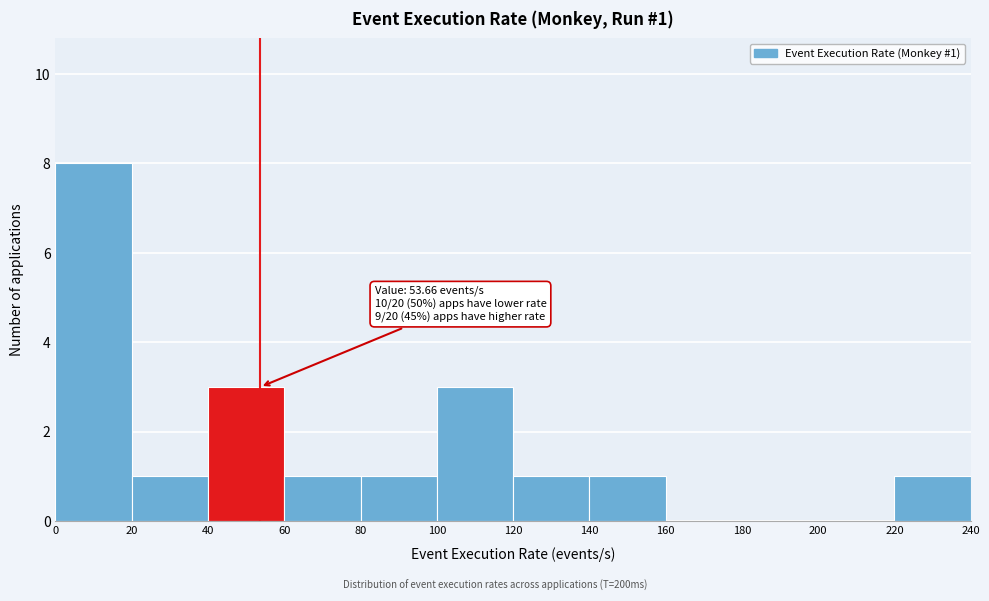

Which range on the x-axis has the tallest bar?

0 to 20